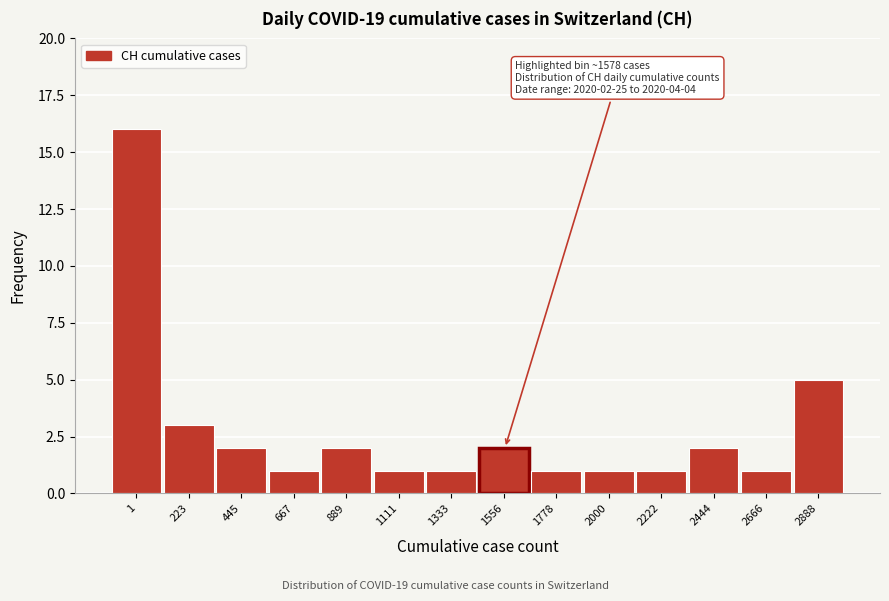

Reading left to right, list all the values displayed in this chart.

16	3	2	1	2	1	1	2	1	1	1	2	1	5